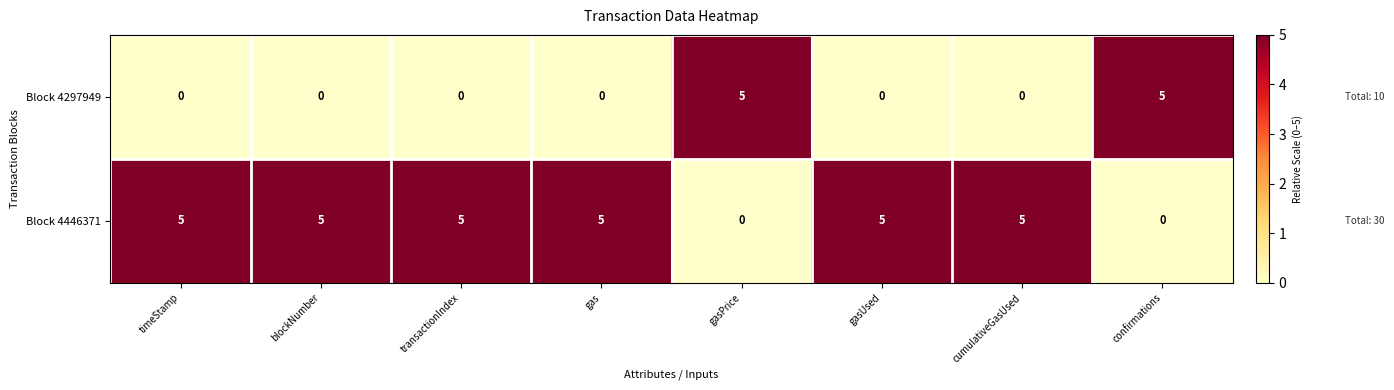

Reading left to right, extract all data points from this chart.

Block 4297949: 0	0	0	0	5	0	0	5
Block 4446371: 5	5	5	5	0	5	5	0